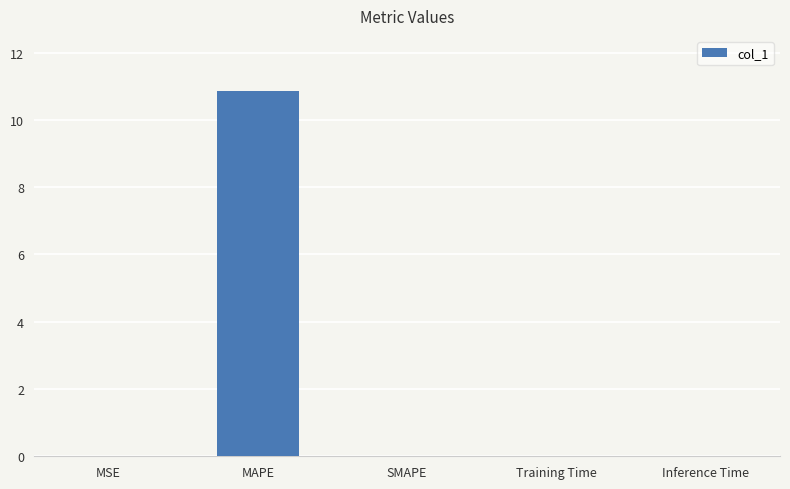

Count the number of data series in this chart.

1